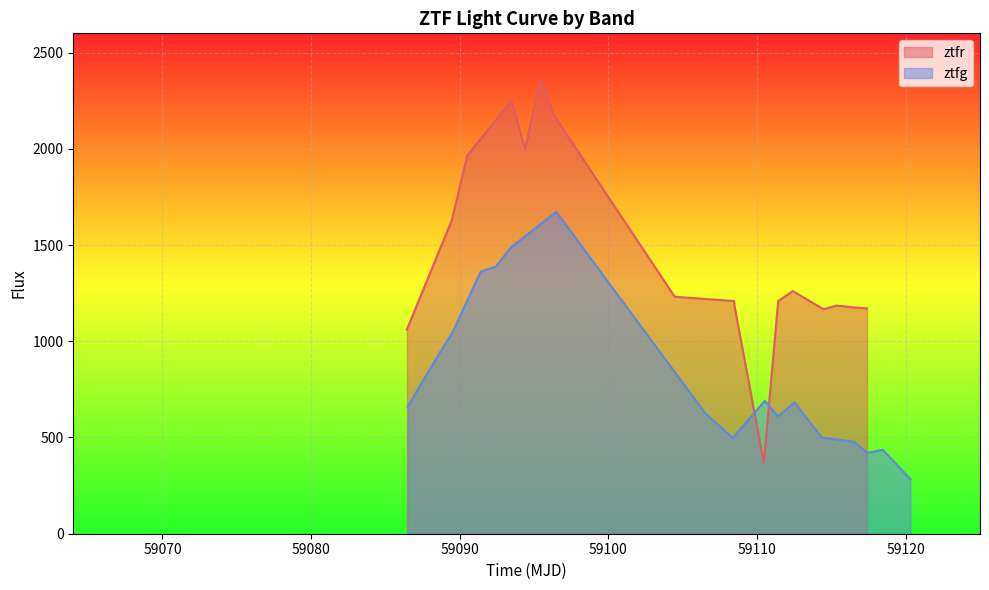

How many data points in ztfg are less than 661?

8